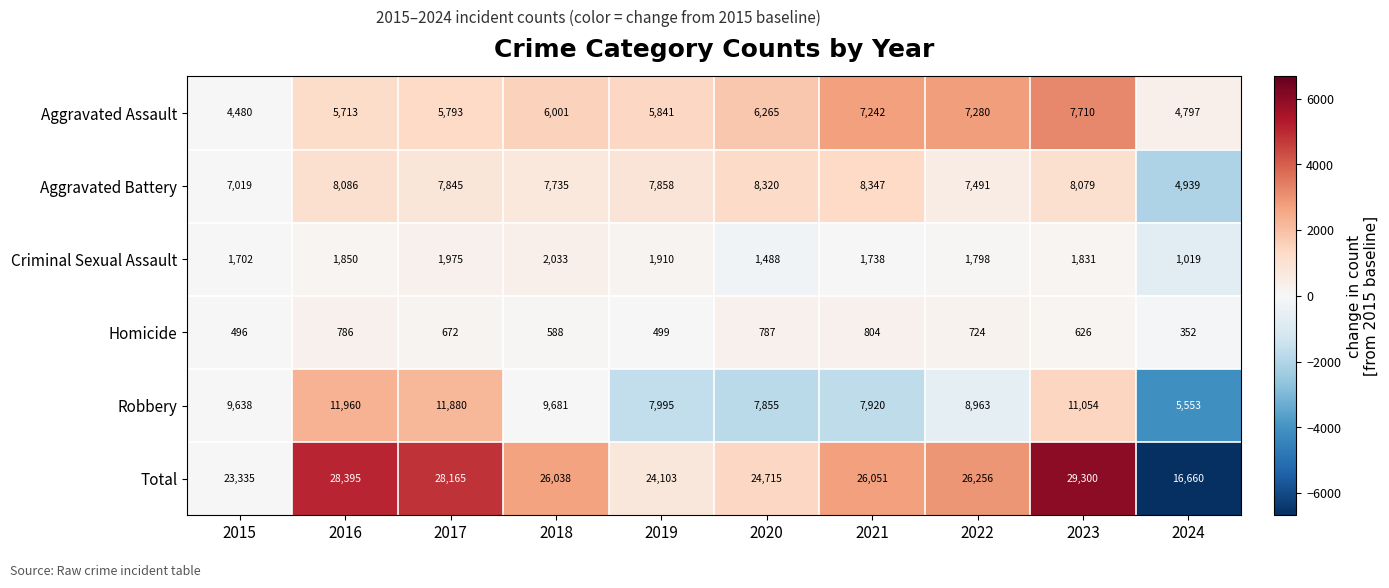

The value of Aggravated Battery at 2020 is 8320. True or false?

True